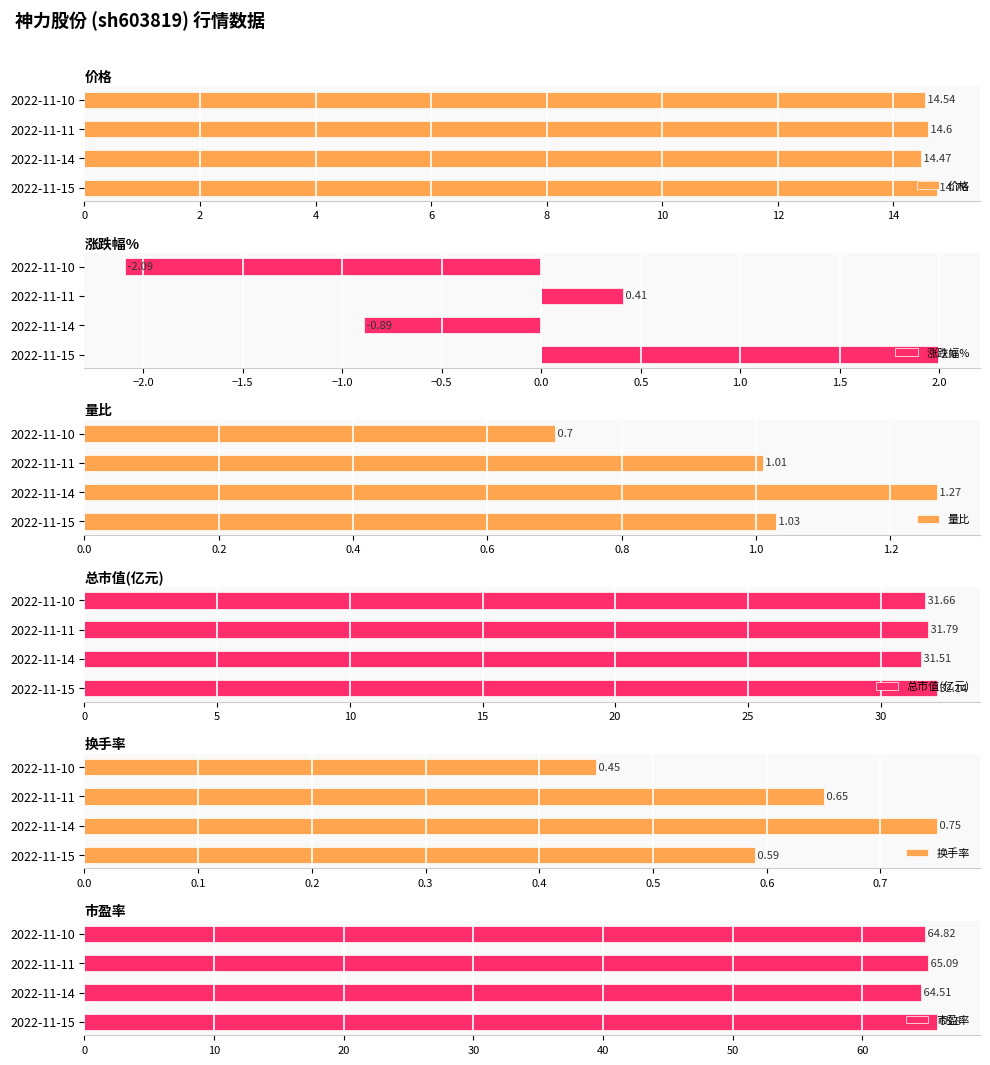

The value of 市盈率 at 2022-11-10 is 27.0. True or false?

False